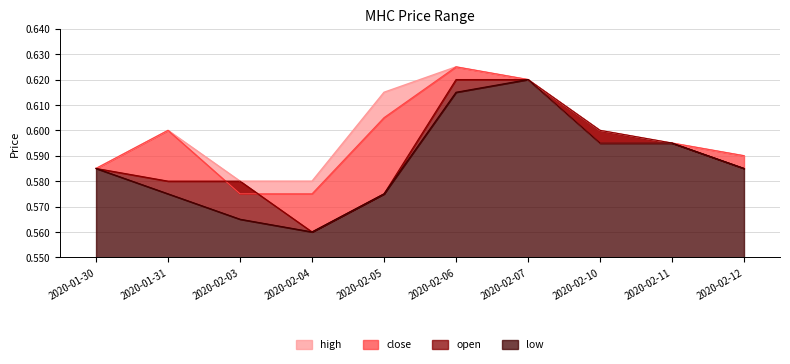

Reading left to right, what are all the values shown in this chart?

high: 0.6	0.6	0.6	0.6	0.6	0.6	0.6	0.6	0.6	0.6
close: 0.6	0.6	0.6	0.6	0.6	0.6	0.6	0.6	0.6	0.6
open: 0.6	0.6	0.6	0.6	0.6	0.6	0.6	0.6	0.6	0.6
low: 0.6	0.6	0.6	0.6	0.6	0.6	0.6	0.6	0.6	0.6